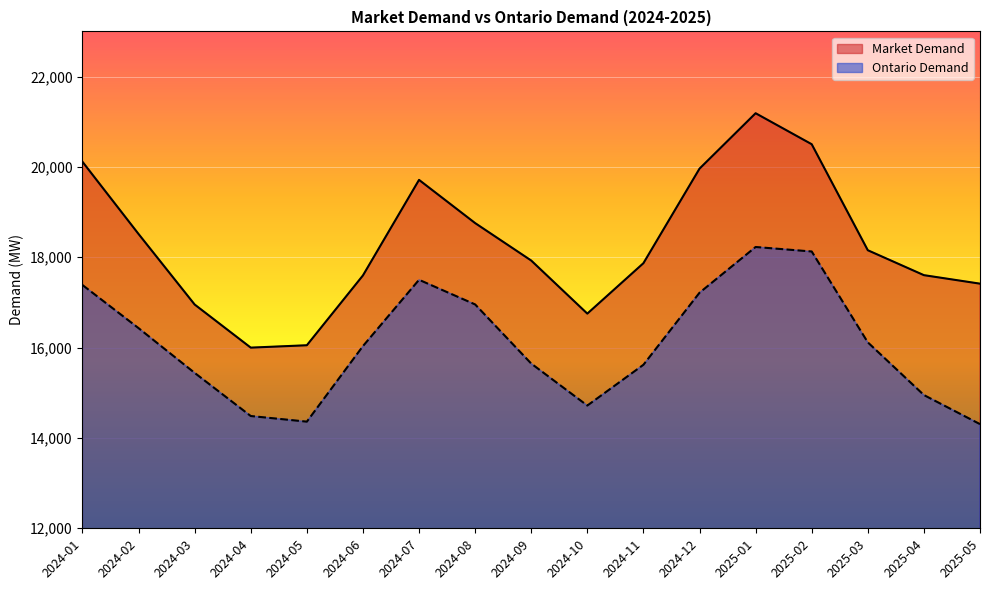

What is the sum of the Market Demand values at 2025-04 and 2024-04?

33603.0